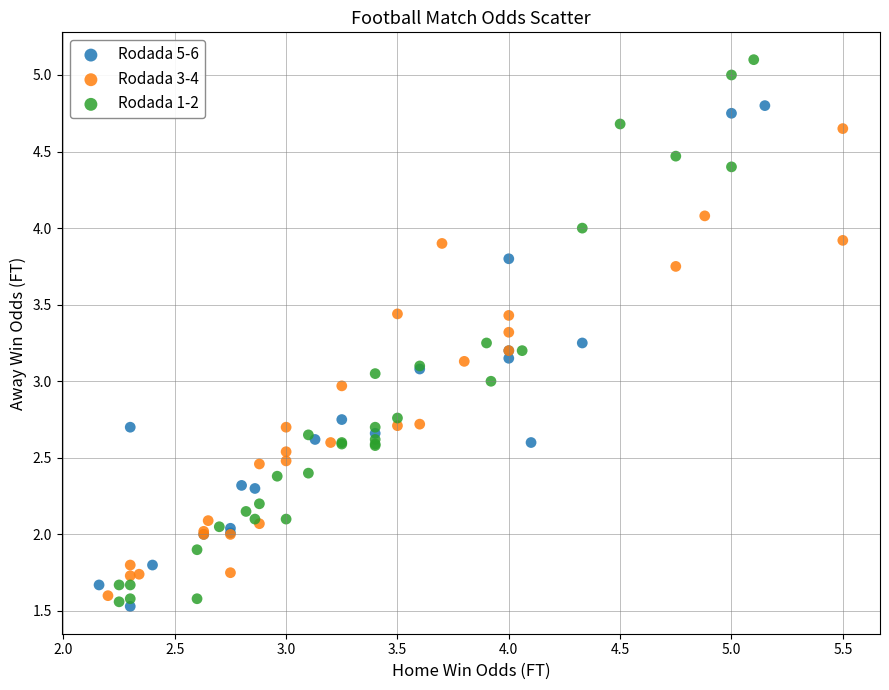

Which series contains the highest Y value?

Rodada 1-2